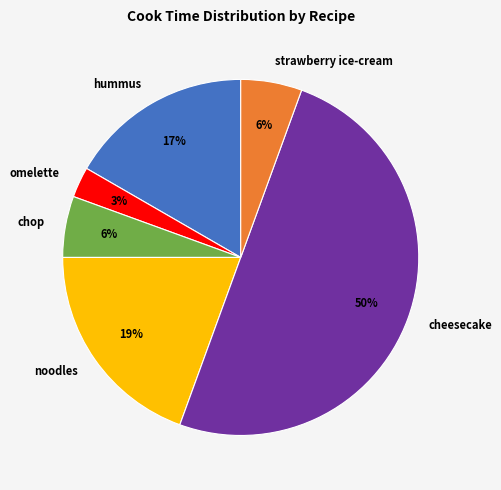

Between noodles and omelette, which is larger?

noodles